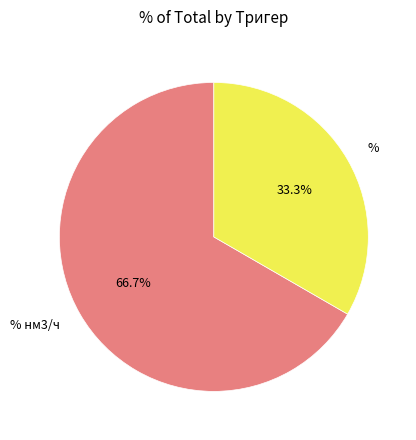

Is the sum of % and % нм3/ч greater than half?

Yes